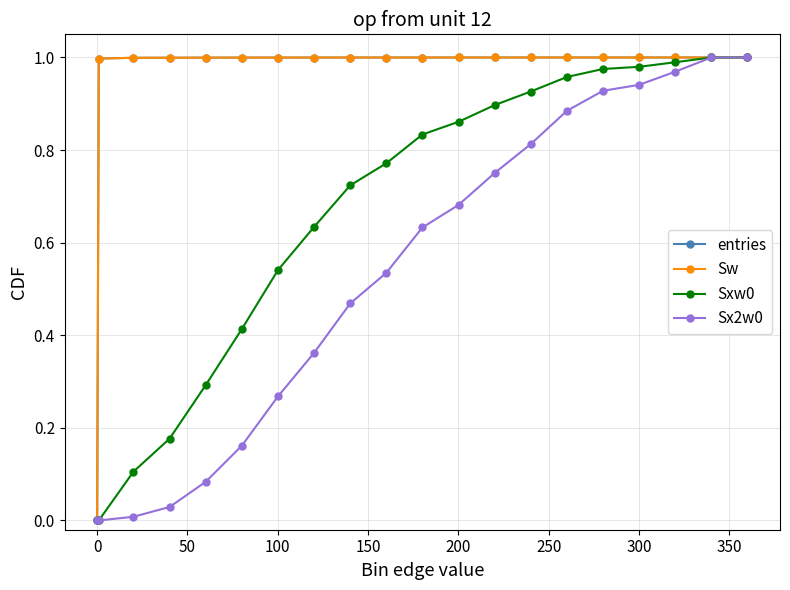

Is this an area chart (filled region under the line)?

No